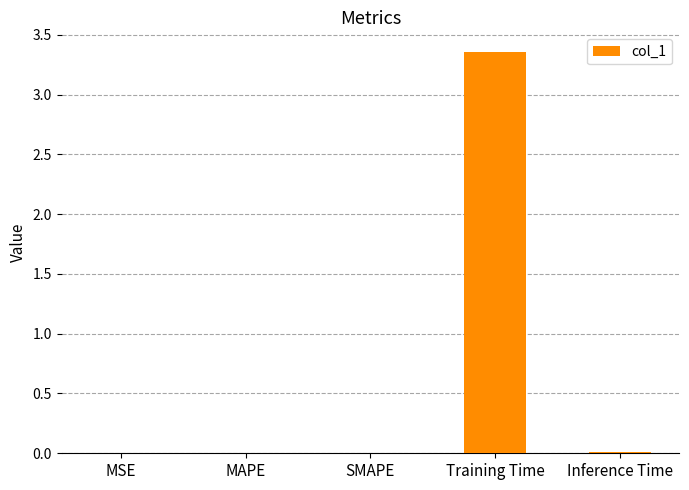

Are the bars horizontal?

No